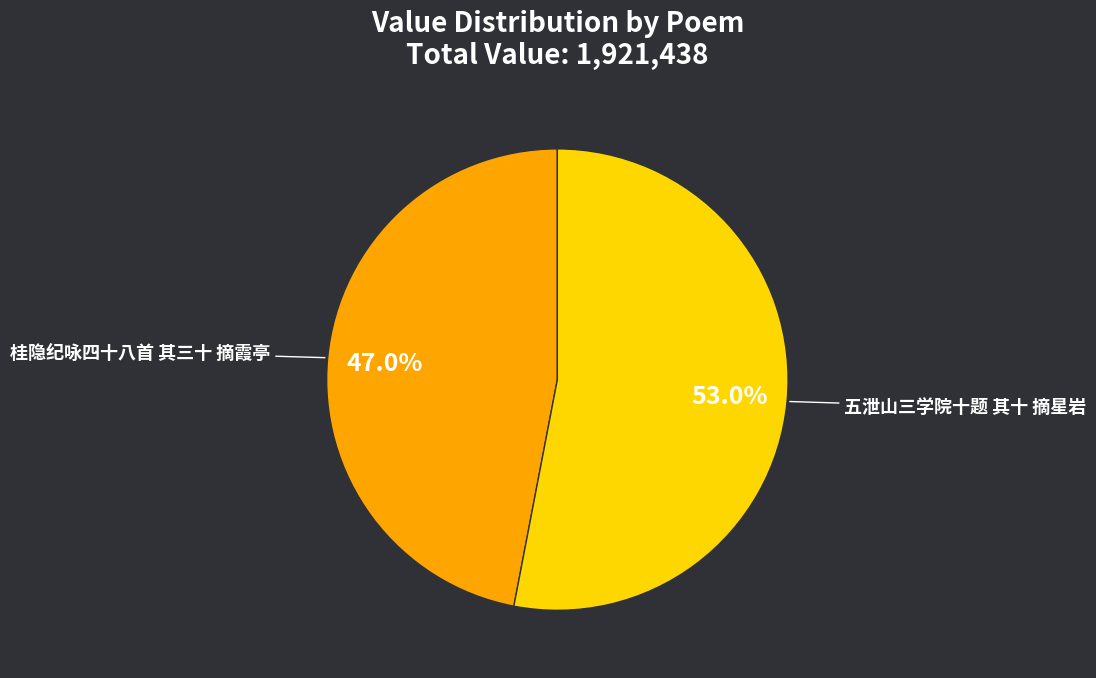

Which slice is the largest?

五泄山三学院十题 其十 摘星岩